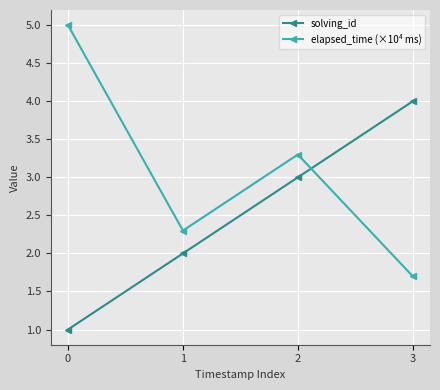

How many times do solving_id and elapsed_time (×10⁴ ms) cross each other?

1